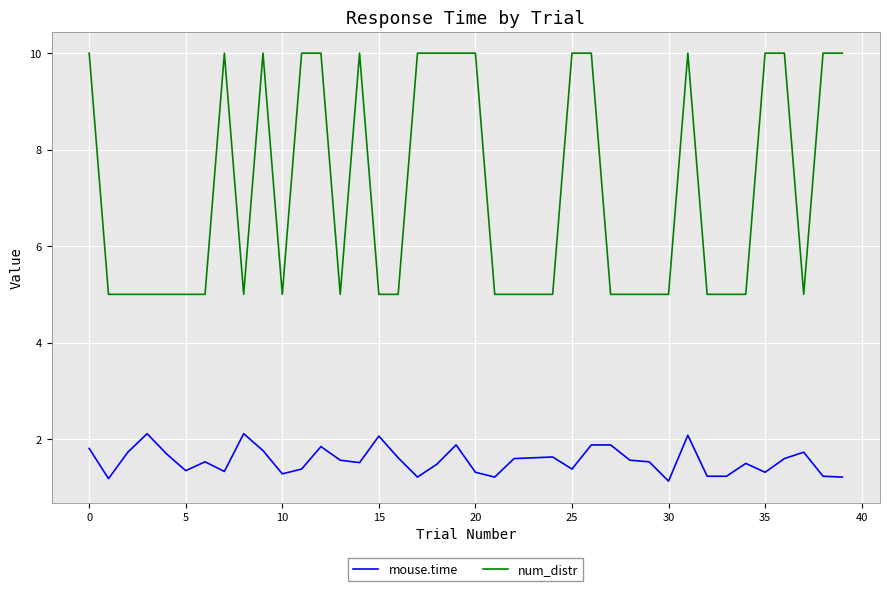

What is the highest value of the mouse.time series?

2.1